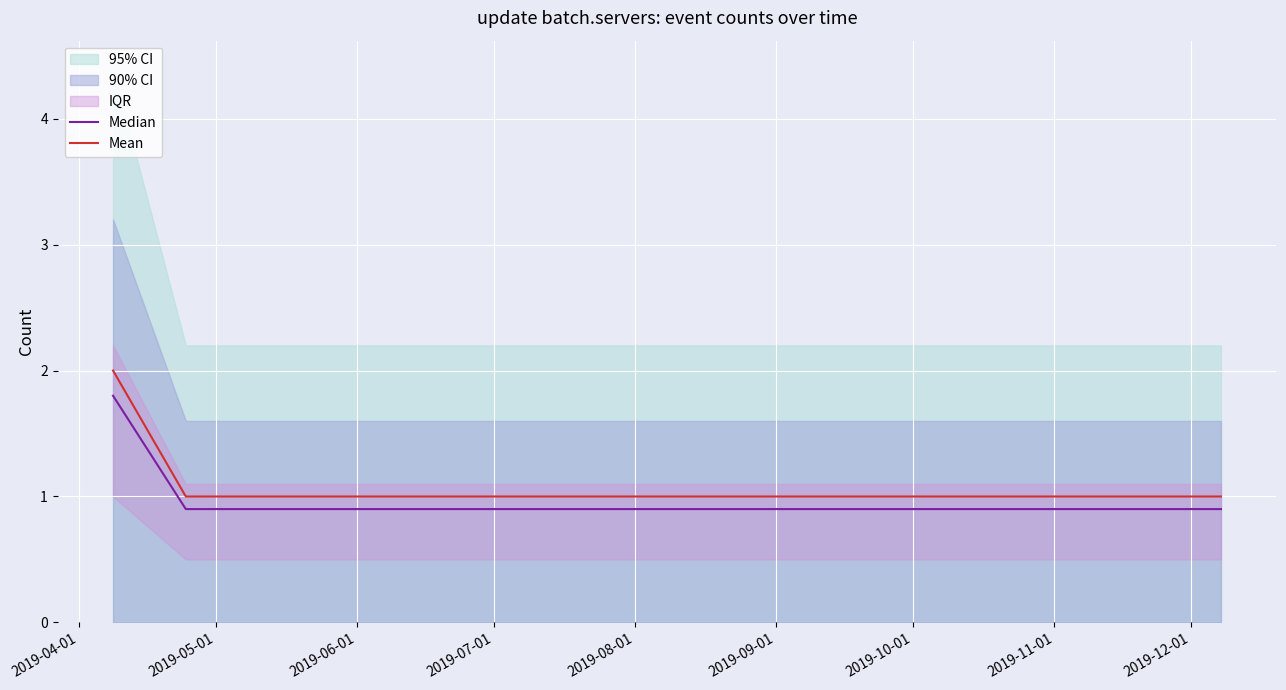

Is this an area chart (filled region under the line)?

No